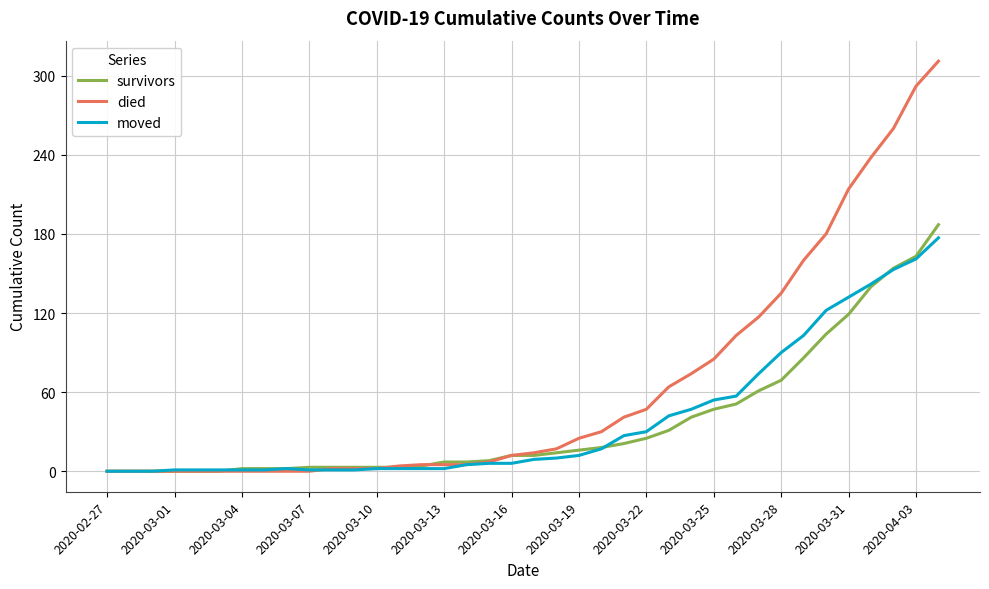

Which series has the largest range (max minus min)?

died